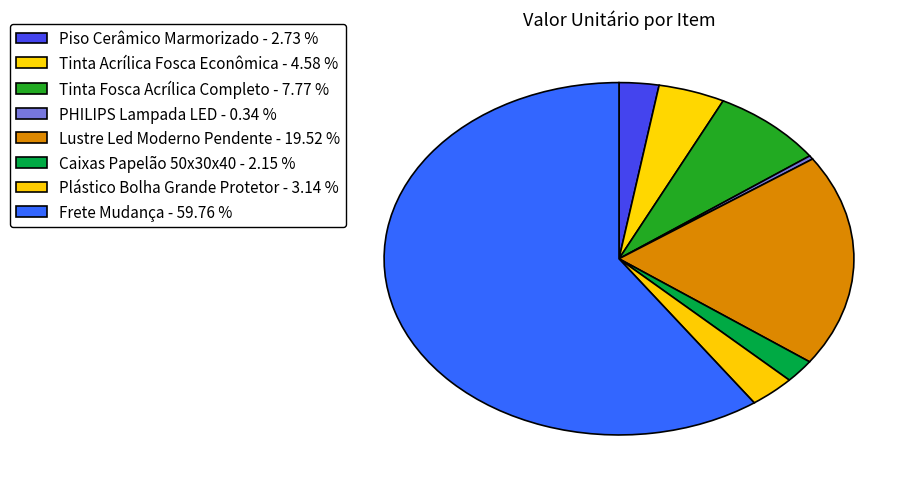

Which slice is the largest?

Frete Mudança